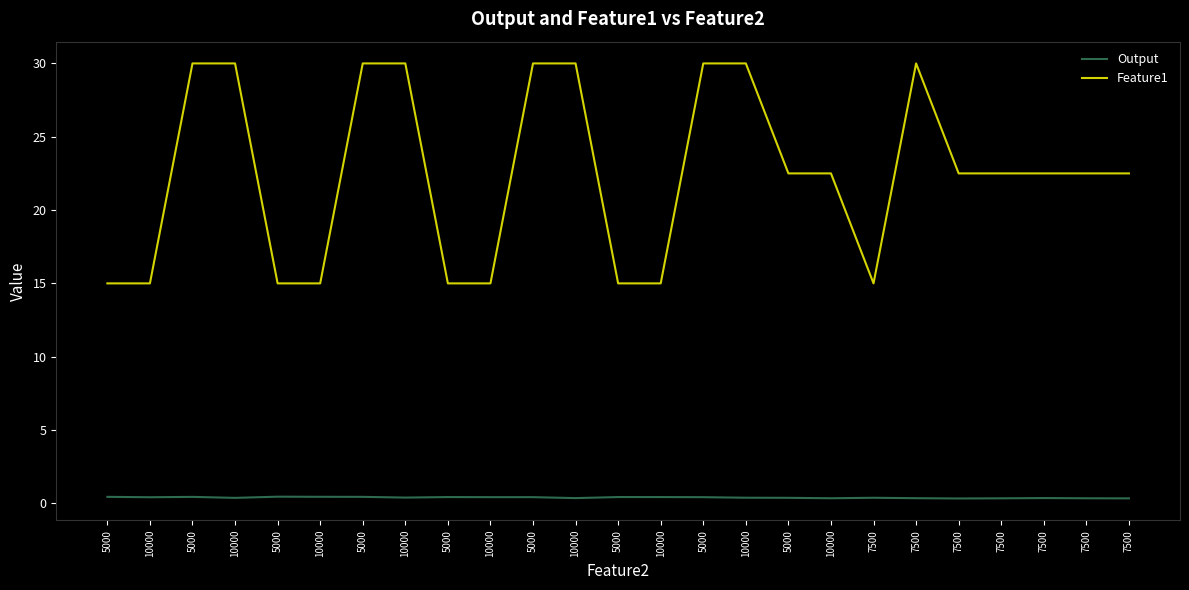

How many lines are shown in the chart?

2